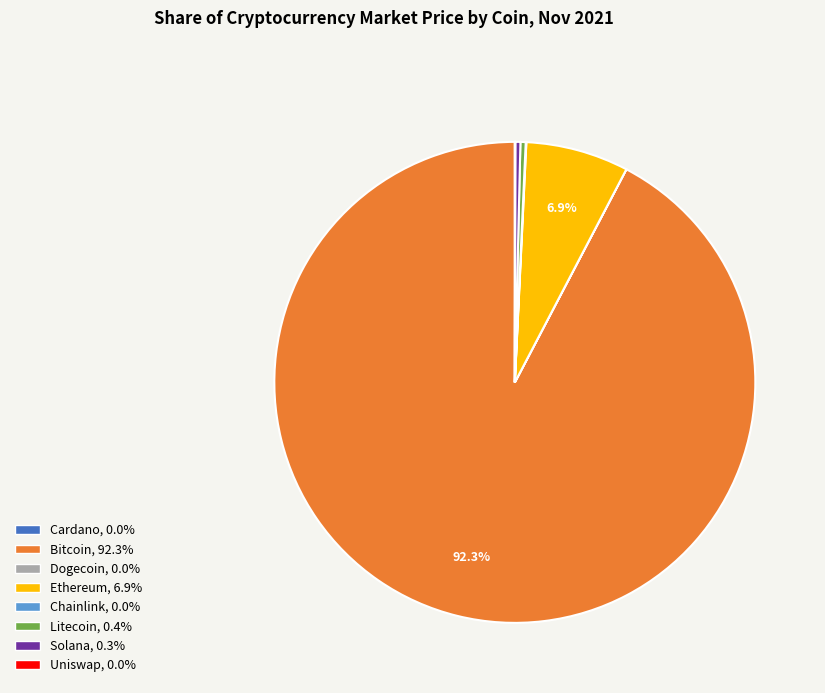

Is there any slice that represents more than half of the pie?

Yes